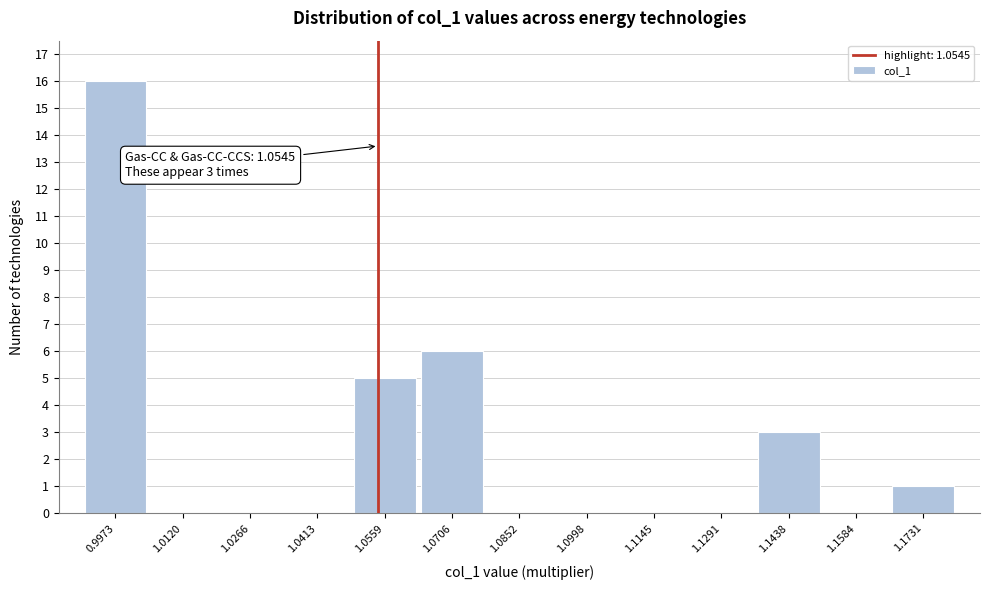

Over which range of the x-axis is the bar tallest?

0.990 to 1.004